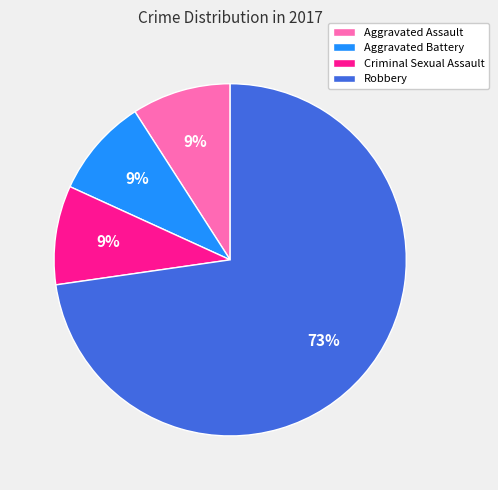

How many slices are in this pie chart?

4